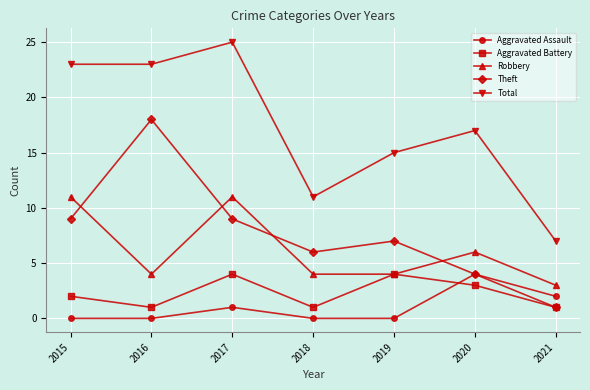

Reading right to left, transcribe all the data shown in this chart.

Aggravated Assault: 2	4	0	0	1	0	0
Aggravated Battery: 1	3	4	1	4	1	2
Robbery: 3	6	4	4	11	4	11
Theft: 1	4	7	6	9	18	9
Total: 7	17	15	11	25	23	23